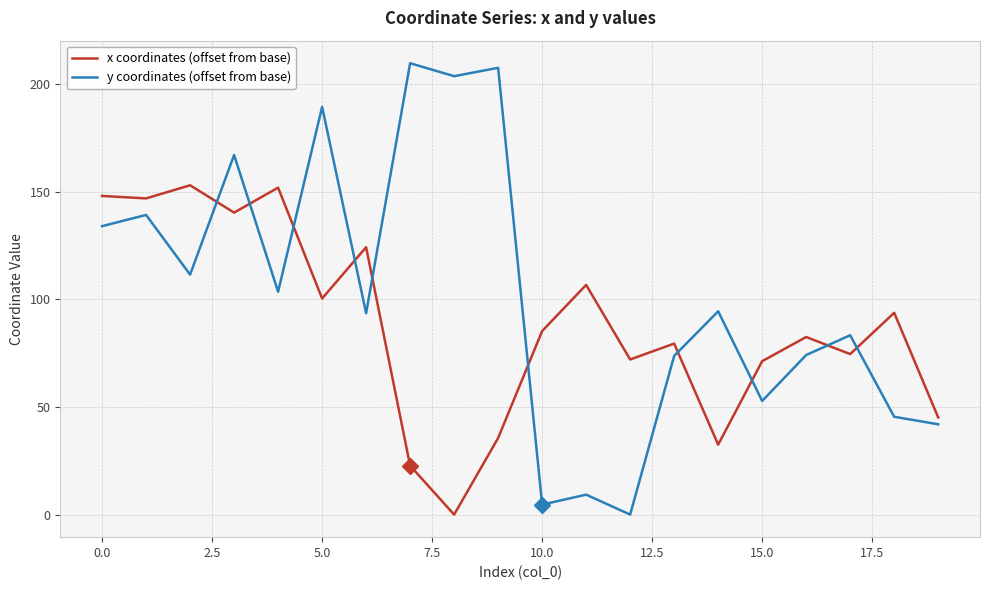

True or false: x coordinates (offset from base) has more than 1 points higher than both neighbors.

True